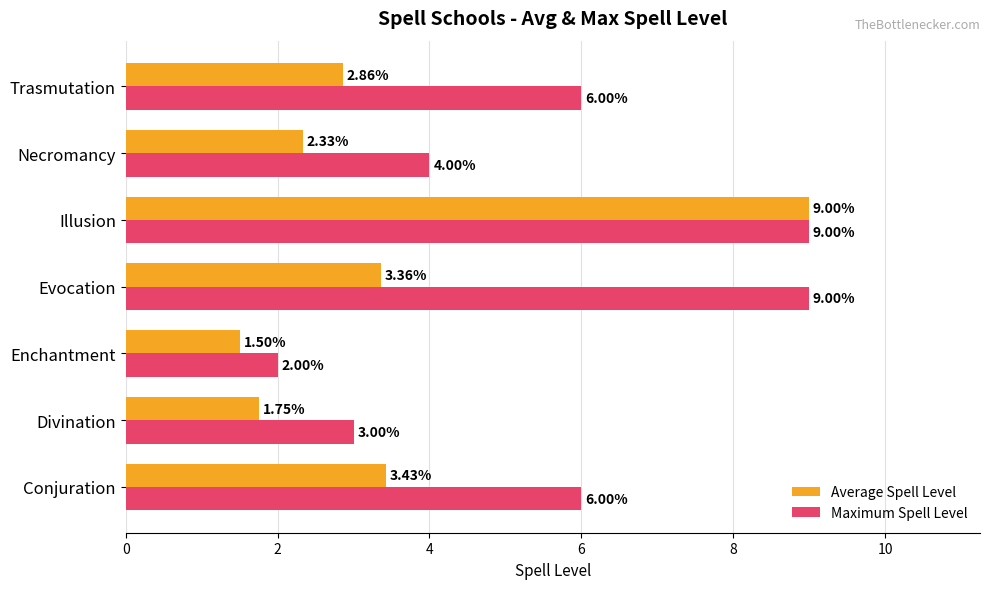

List the series in order of their overall mean, lowest first.

Average Spell Level, Maximum Spell Level